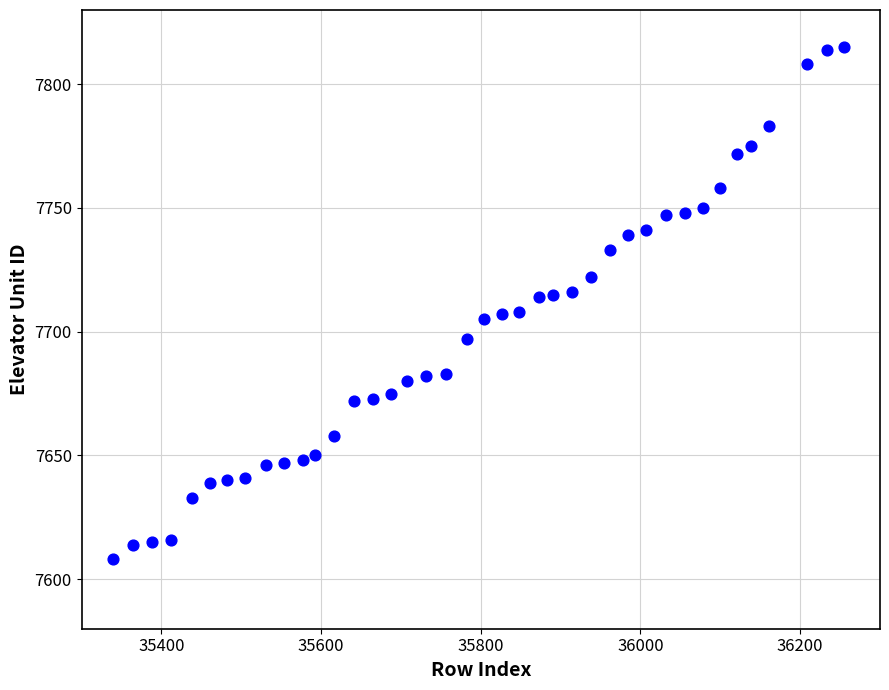

What is the range of X values (max minus min)?

916